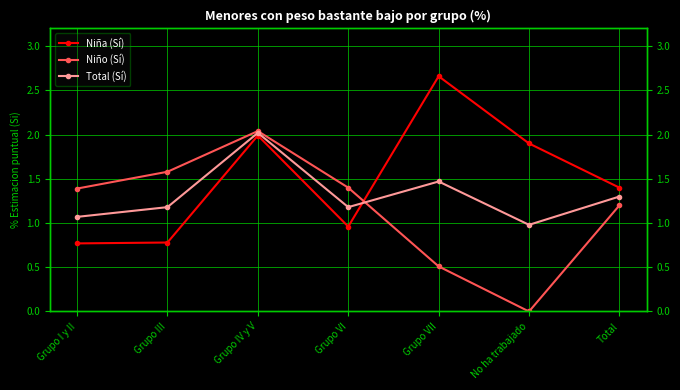

At which label does Niño (Sí) first exceed 1?

Grupo I y II